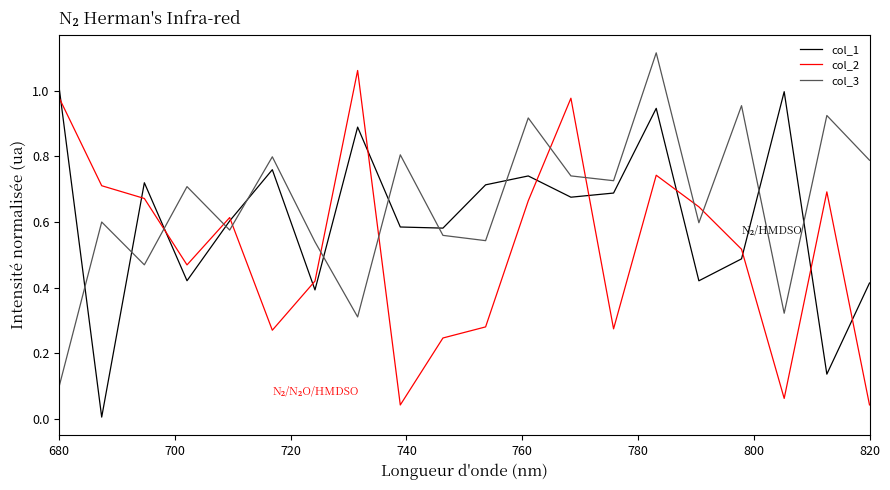

Is this an area chart (filled region under the line)?

No